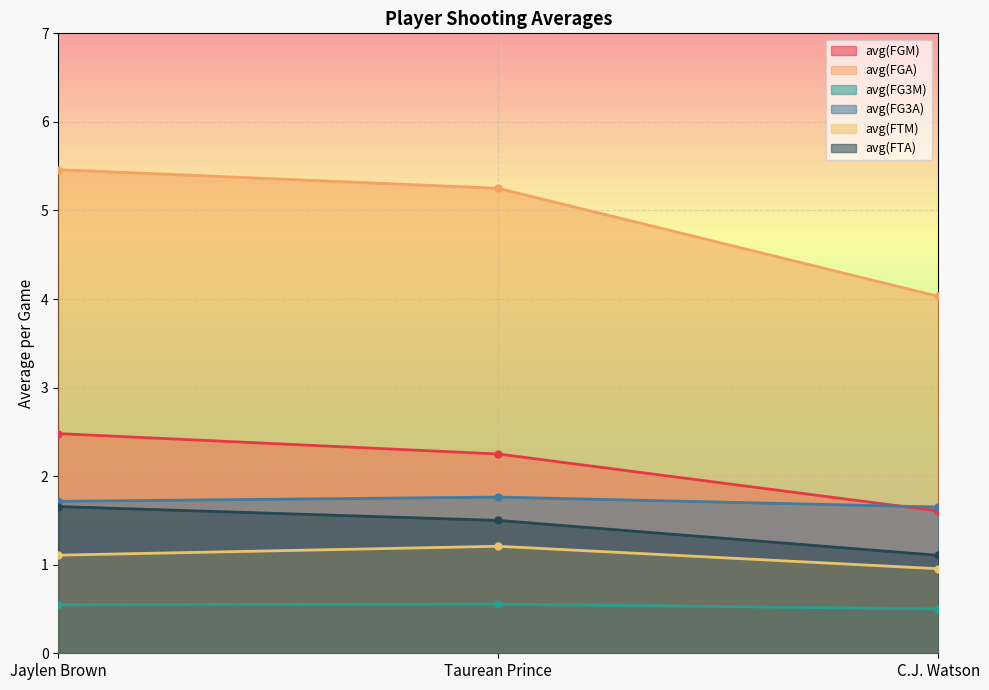

At which category is the sum across all series the highest?

Jaylen Brown